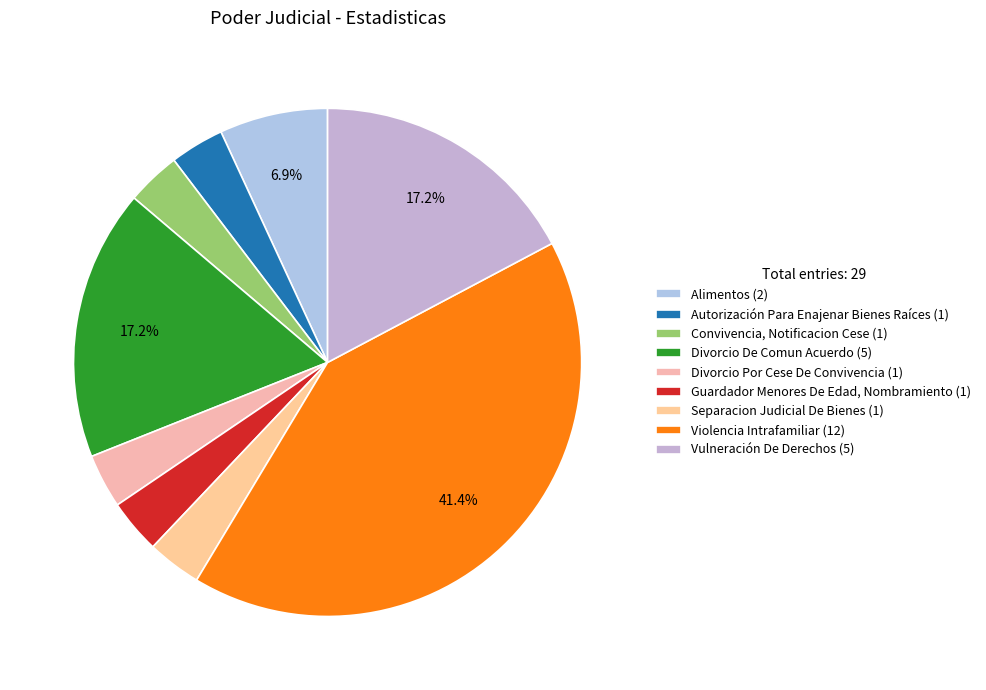

What percentage is the Separacion Judicial De Bienes slice, to the nearest percent?

3%